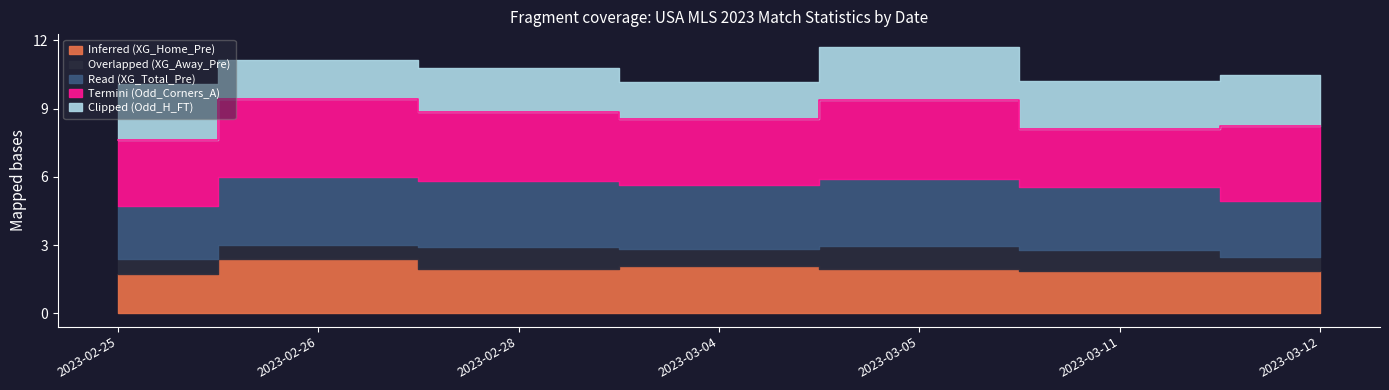

Which series has the largest total across all categories?

Termini (Odd_Corners_A)